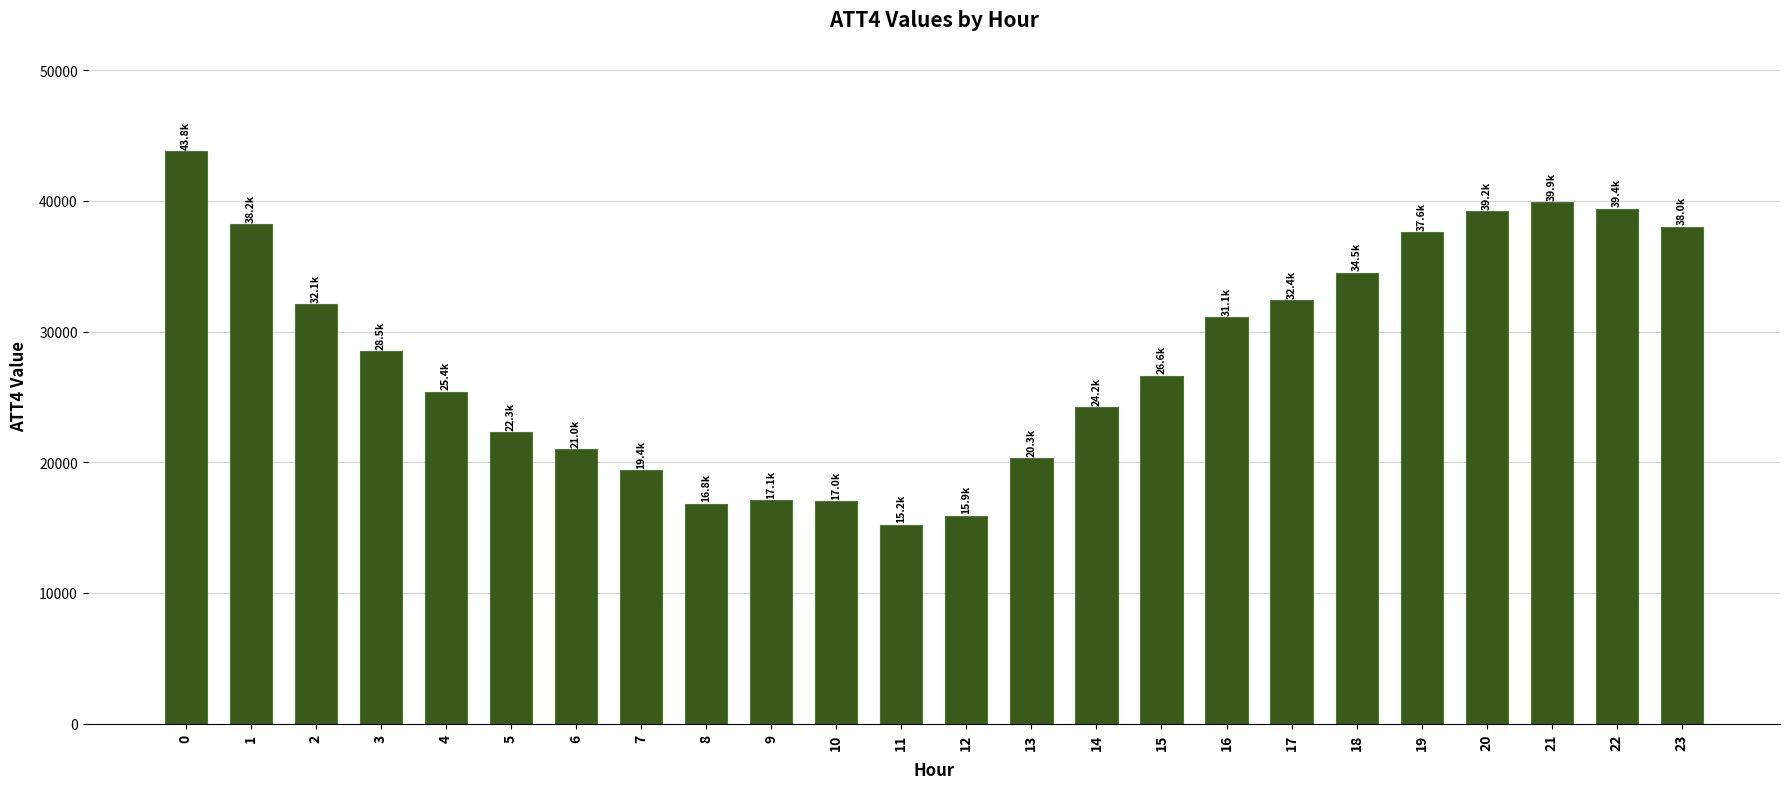

What is the change in value from 15 to 17?

+5800